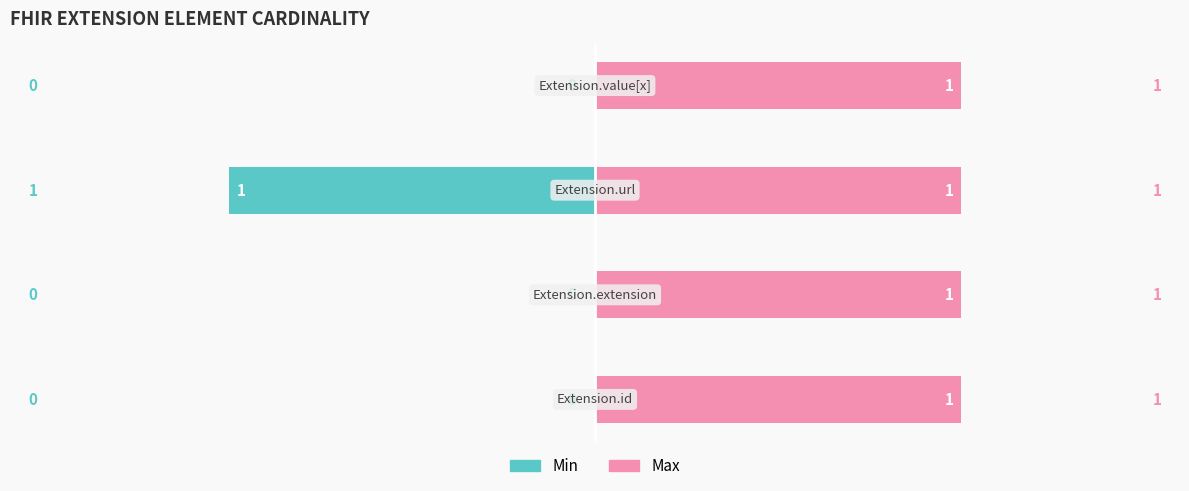

How many bars are there in total?

8